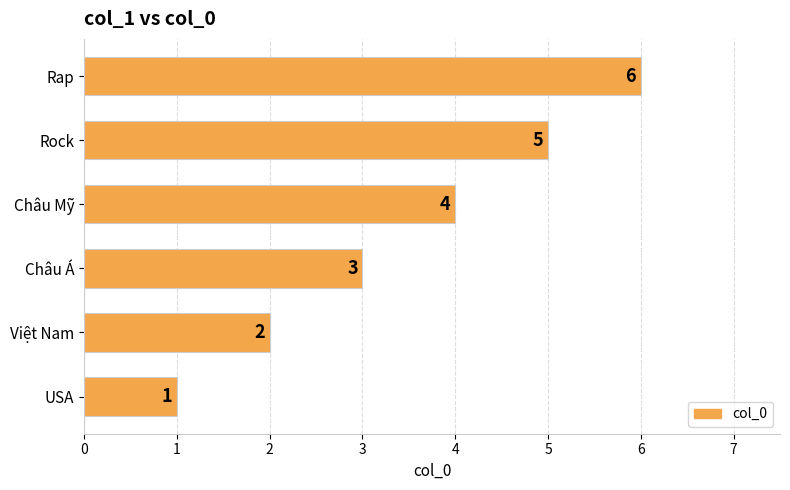

Is it true that the value at Rock is 9?

False